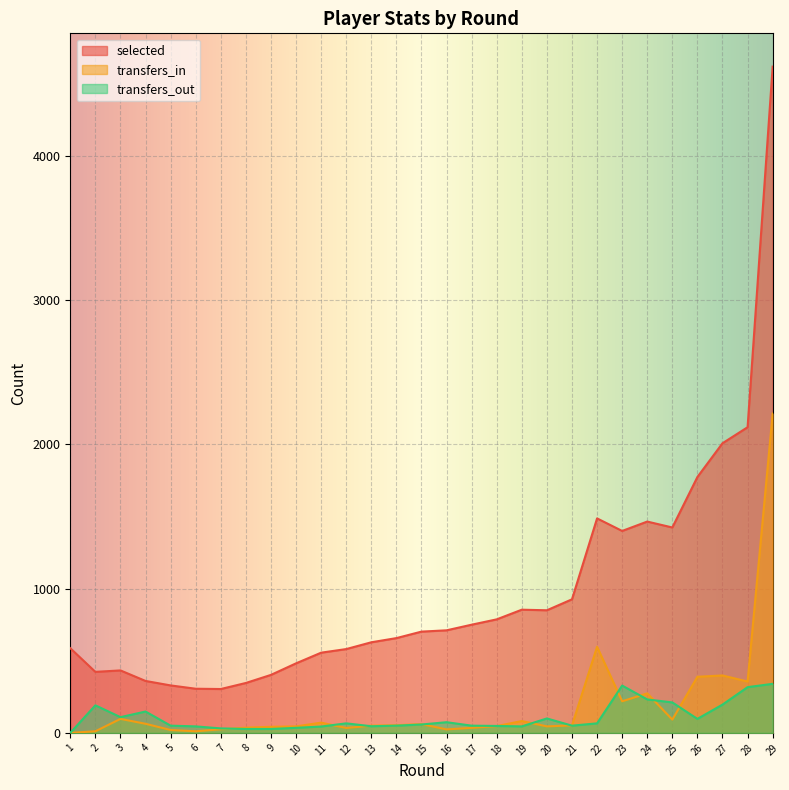

Reading left to right, transcribe all the data shown in this chart.

selected: 587	423	433	360	329	306	304	346	402	482	556	581	628	657	702	711	750	787	854	850	926	1487	1400	1465	1424	1774	2008	2119	4619
transfers_in: 0	11	97	63	20	11	25	36	42	45	71	34	50	53	61	24	35	47	82	45	52	597	219	274	92	389	398	356	2214
transfers_out: 0	191	109	148	50	45	31	27	27	35	44	66	46	50	58	74	50	48	45	100	50	66	328	232	211	97	196	317	340